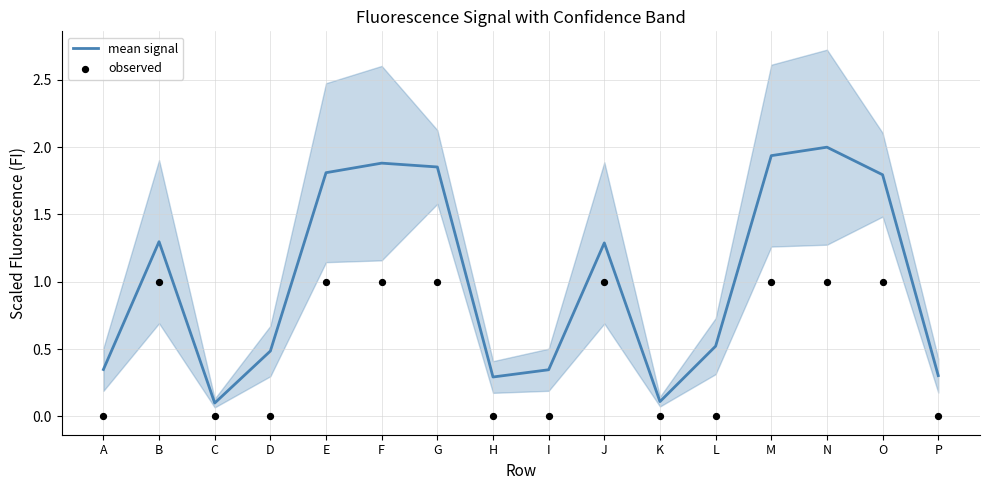

Which series contains the highest Y value?

mean signal